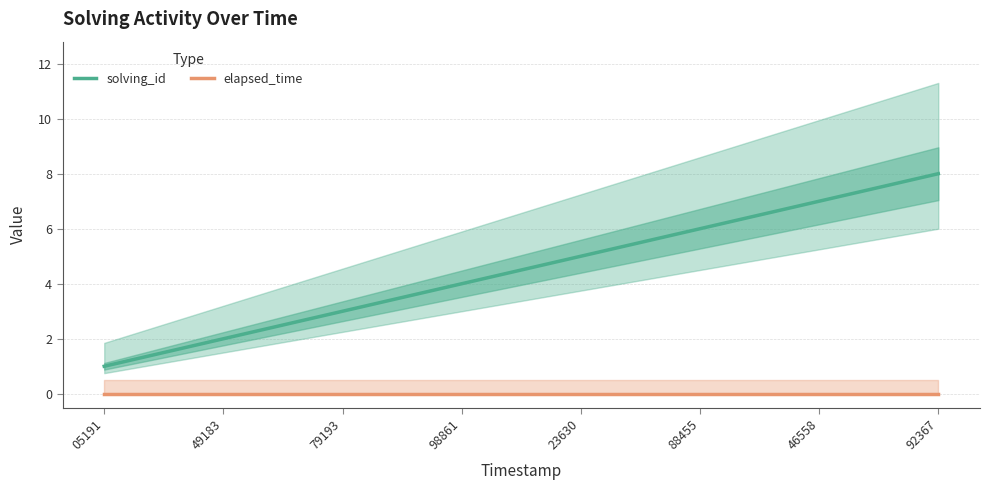

What are all the series names shown in the legend?

solving_id, elapsed_time